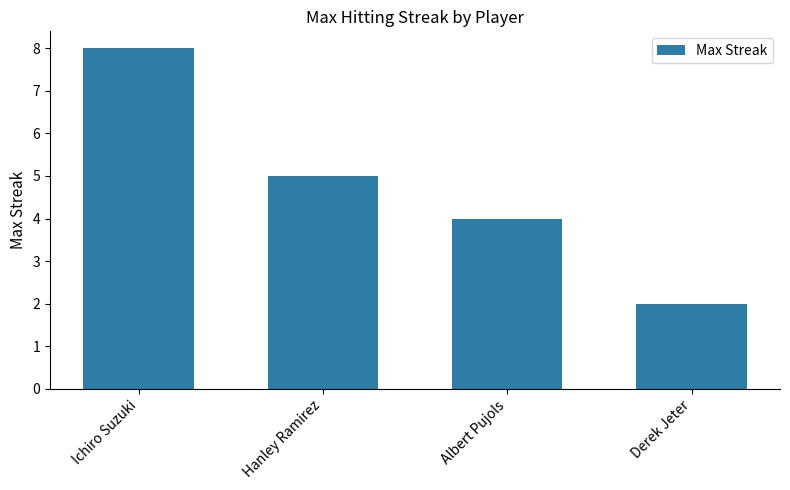

How many data points are less than 5?

2